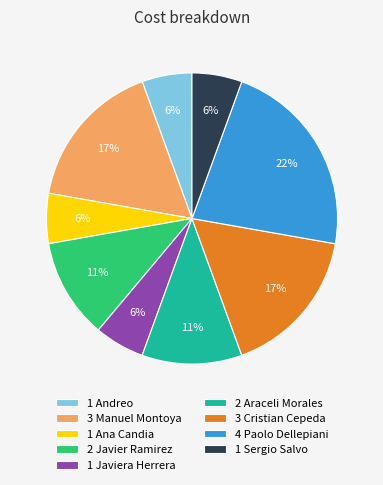

Which slice is the largest?

4 Paolo Dellepiani